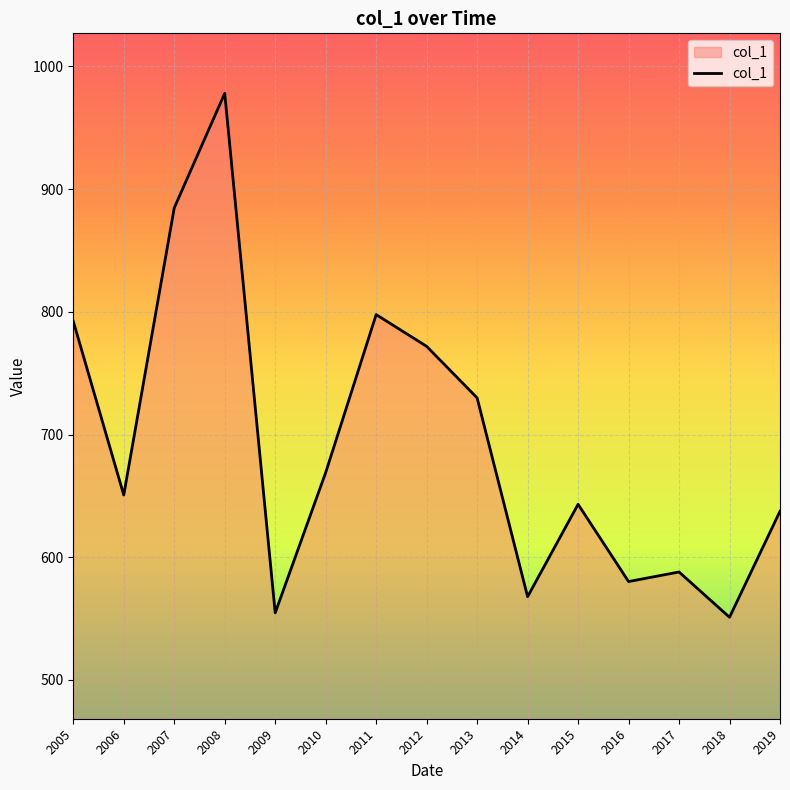

At which category does the data reach its first local peak?

2008